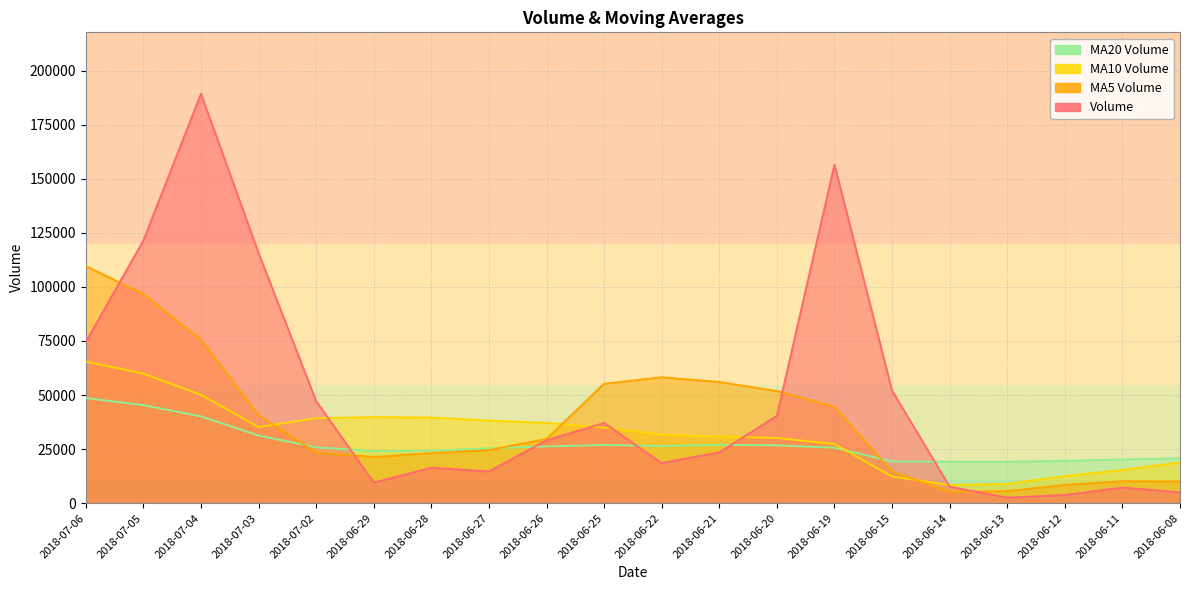

How many data points does each series have?

20